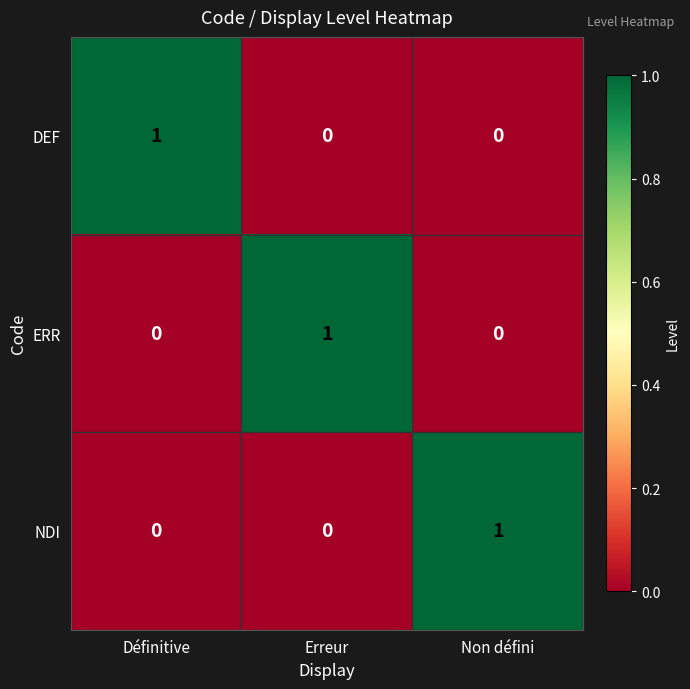

How many NDI values are between 0 and 1?

3